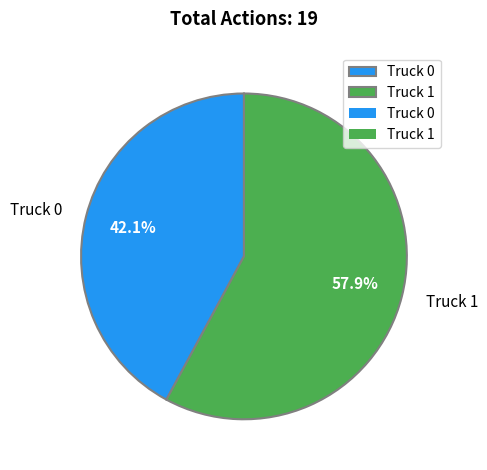

What is the majority slice?

Truck 1